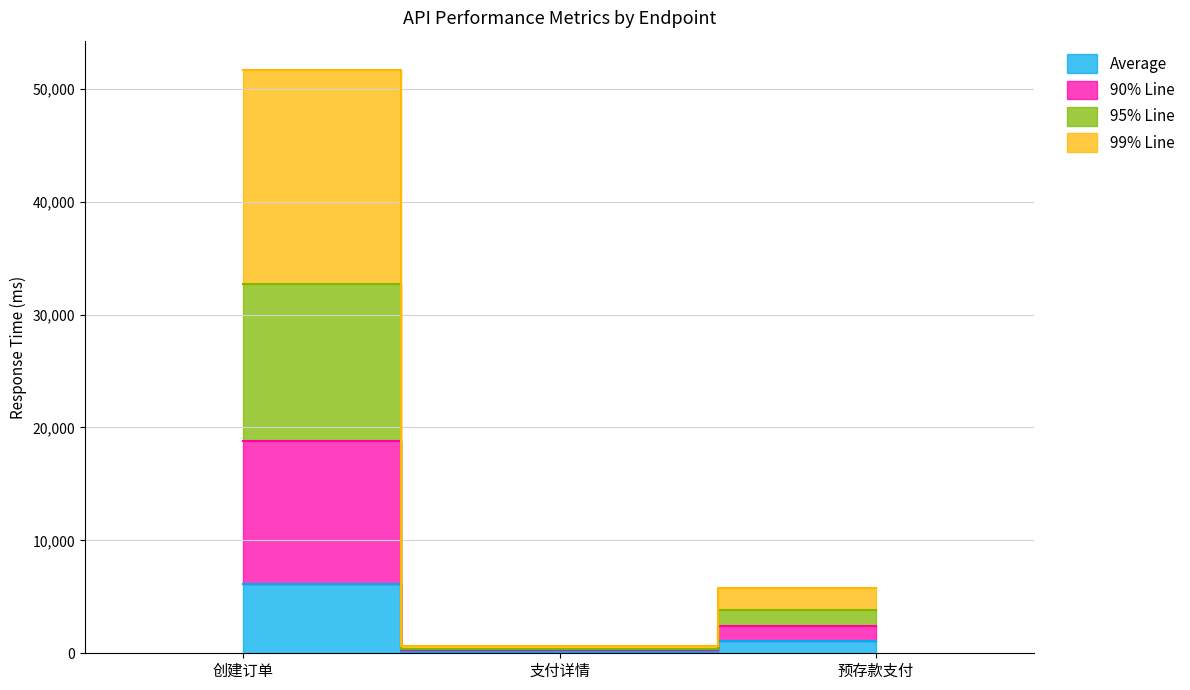

Where is 99% Line nearest to the value 9541?

预存款支付